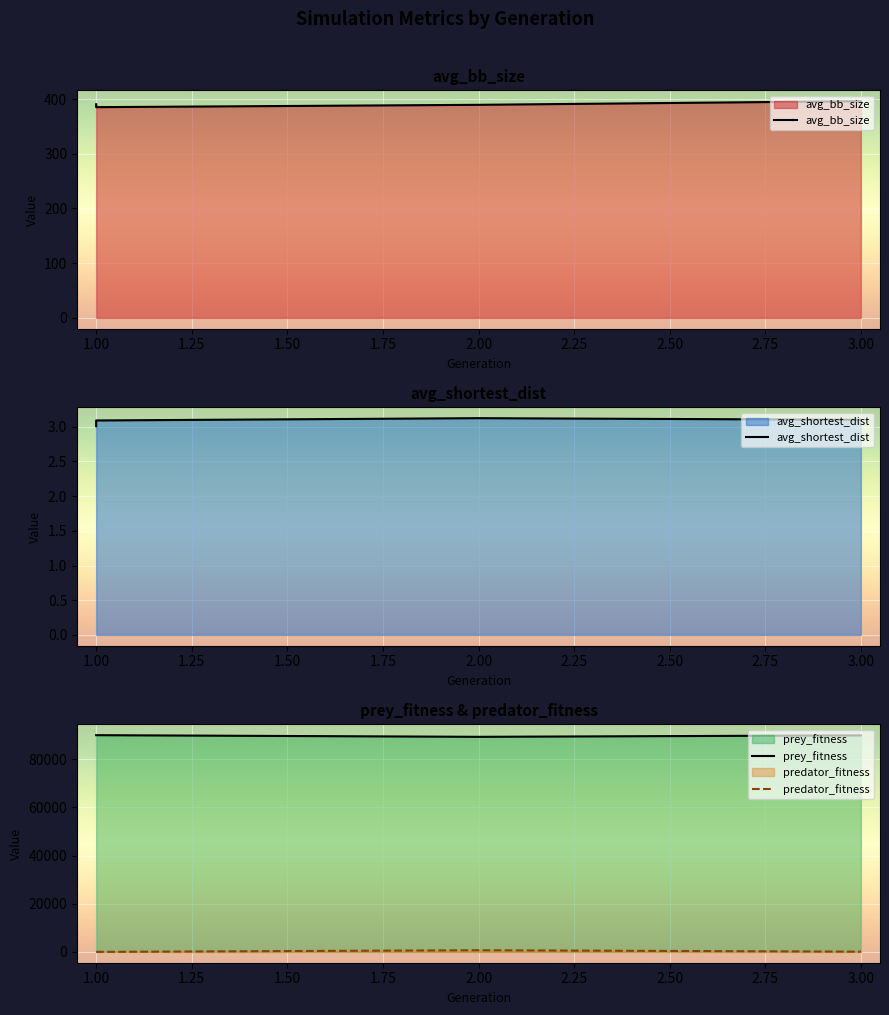

What value does the predator_fitness series have at 1.00?

1.0